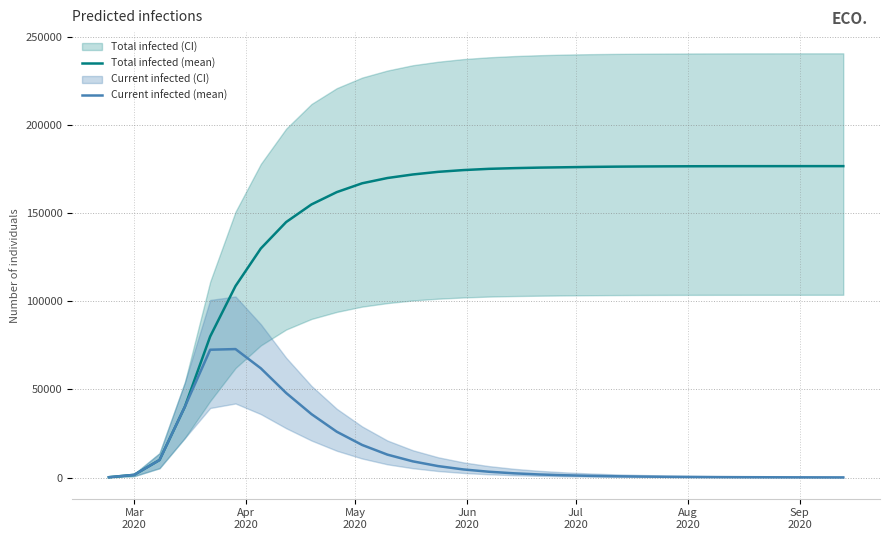

Which series has the largest total across all categories?

Total infected (mean)